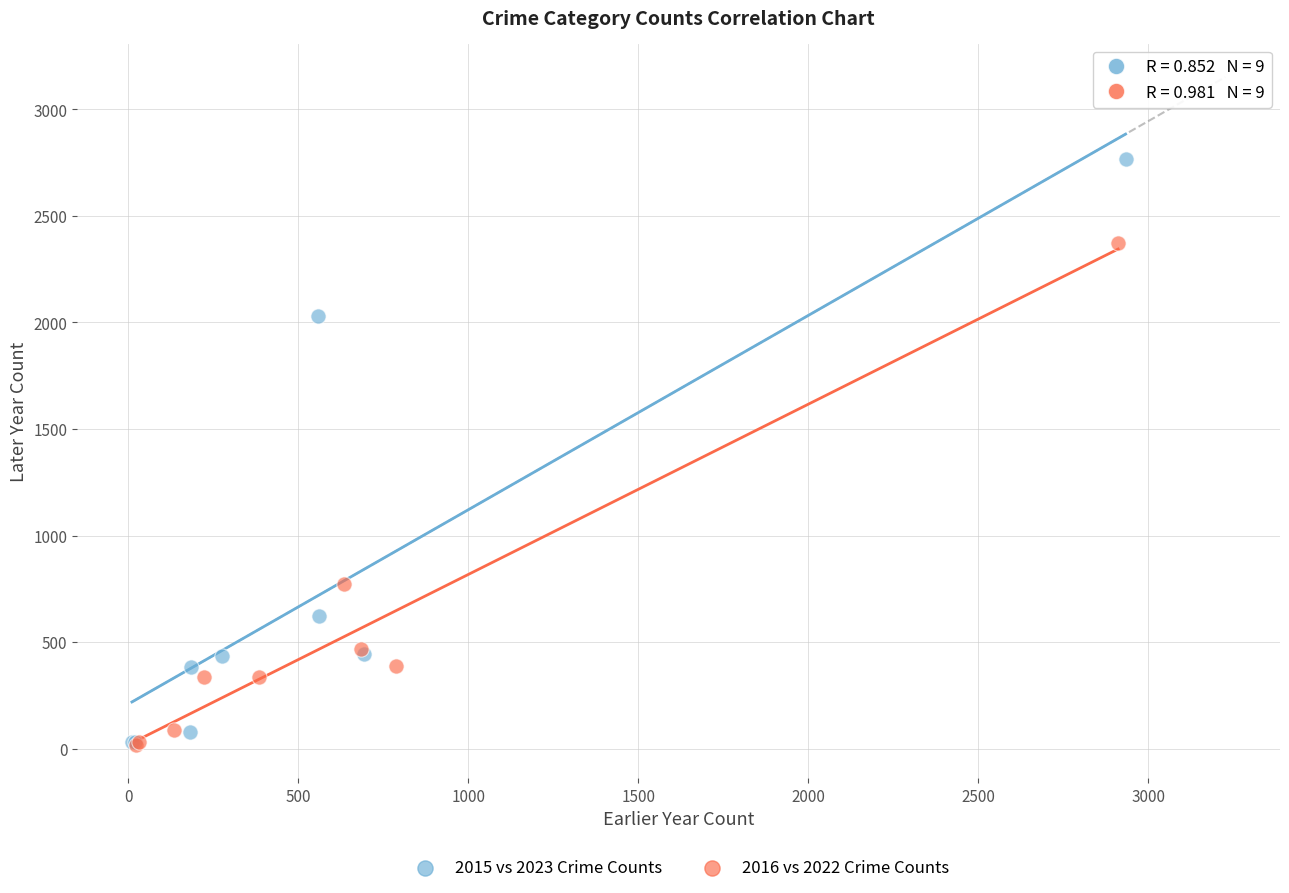

What are all the series names shown in the legend?

2015 vs 2023 Crime Counts, 2016 vs 2022 Crime Counts